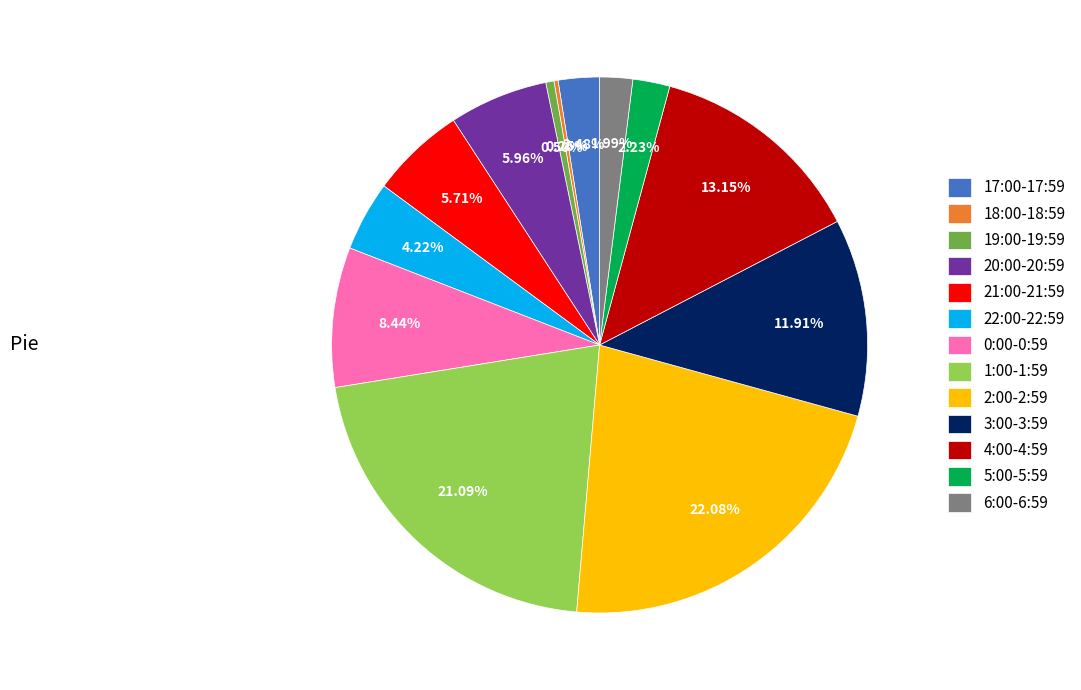

True or false: 4:00-4:59 accounts for 1% of the total.

False